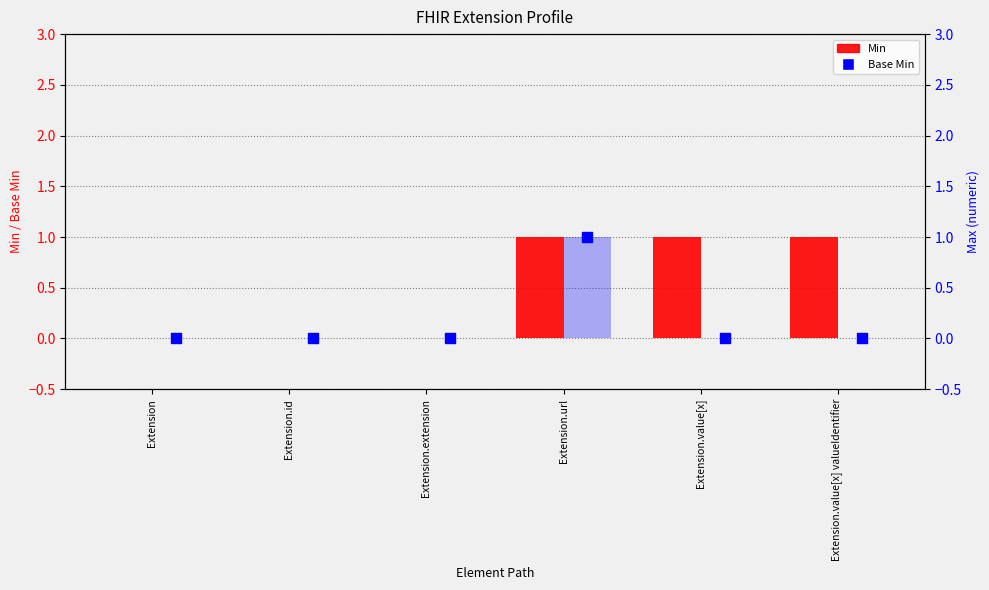

What are all the series names shown in the legend?

Min, Base Min